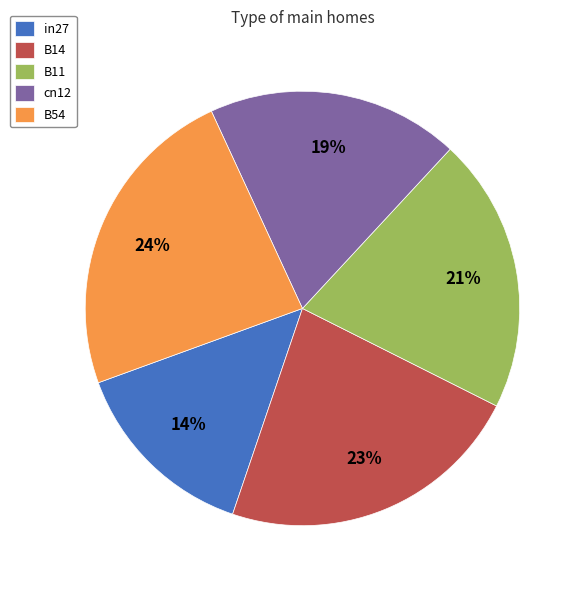

Do B14 and B11 together represent more than half of the pie?

No